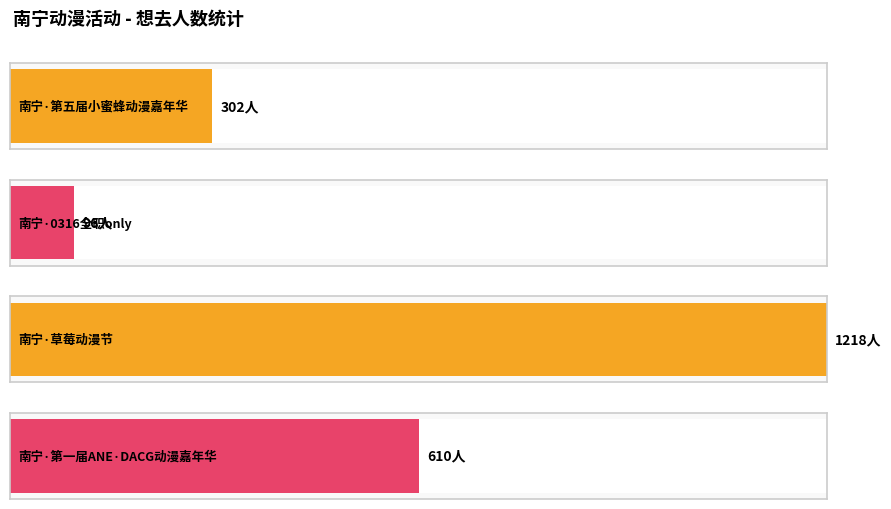

Between 南宁·草莓动漫节 and 南宁·第一届ANE·DACG动漫嘉年华, which is larger?

南宁·草莓动漫节